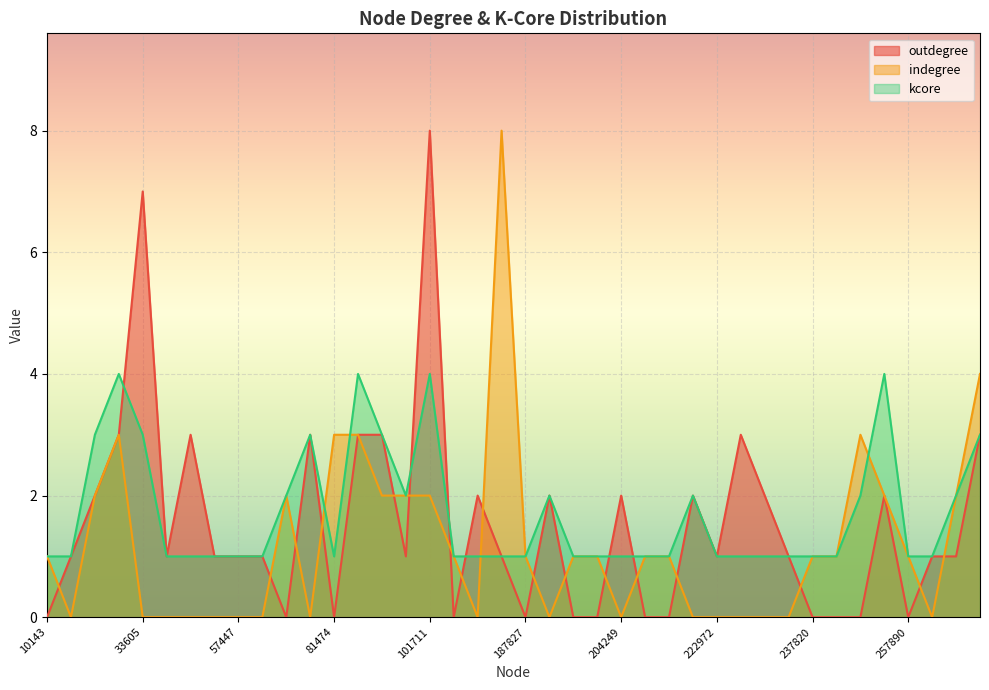

The value of outdegree at 94816 is 4. True or false?

False